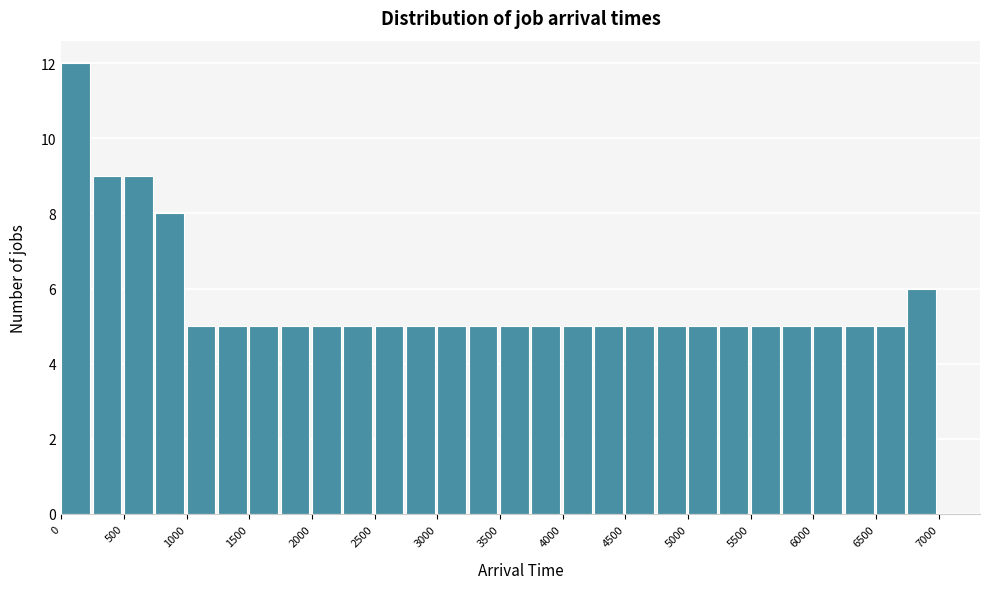

How tall is the bar that spans 4250 to 4500 on the x-axis? The values are not printed on the chart, so give them approximately, as read against the axis.

5